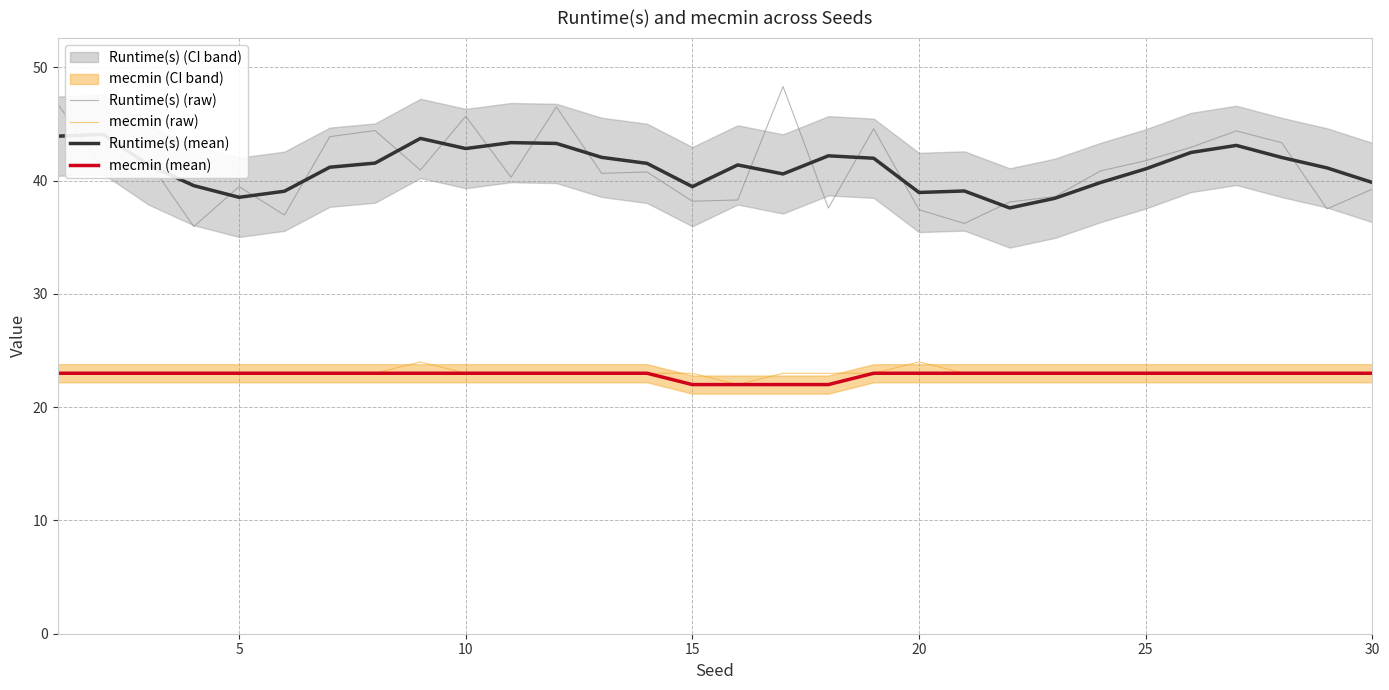

The value of mecmin (raw) at 30 is 33.7. True or false?

False